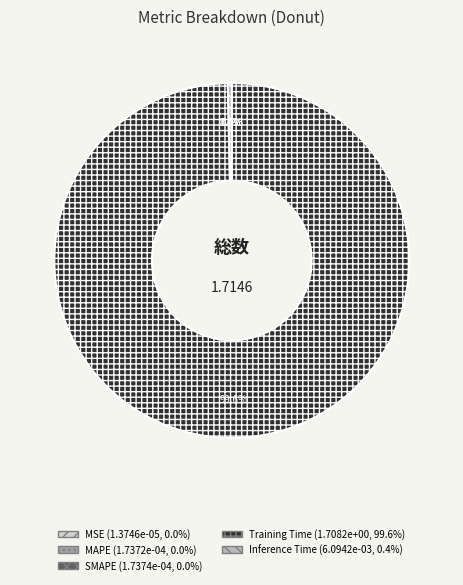

Do Training Time and Inference Time together represent more than half of the pie?

Yes